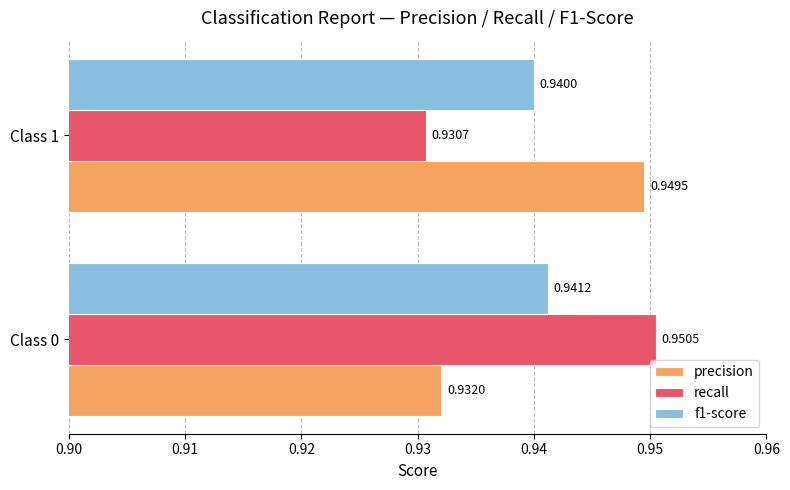

Rank the series by their maximum value, from lowest to highest.

f1-score, precision, recall